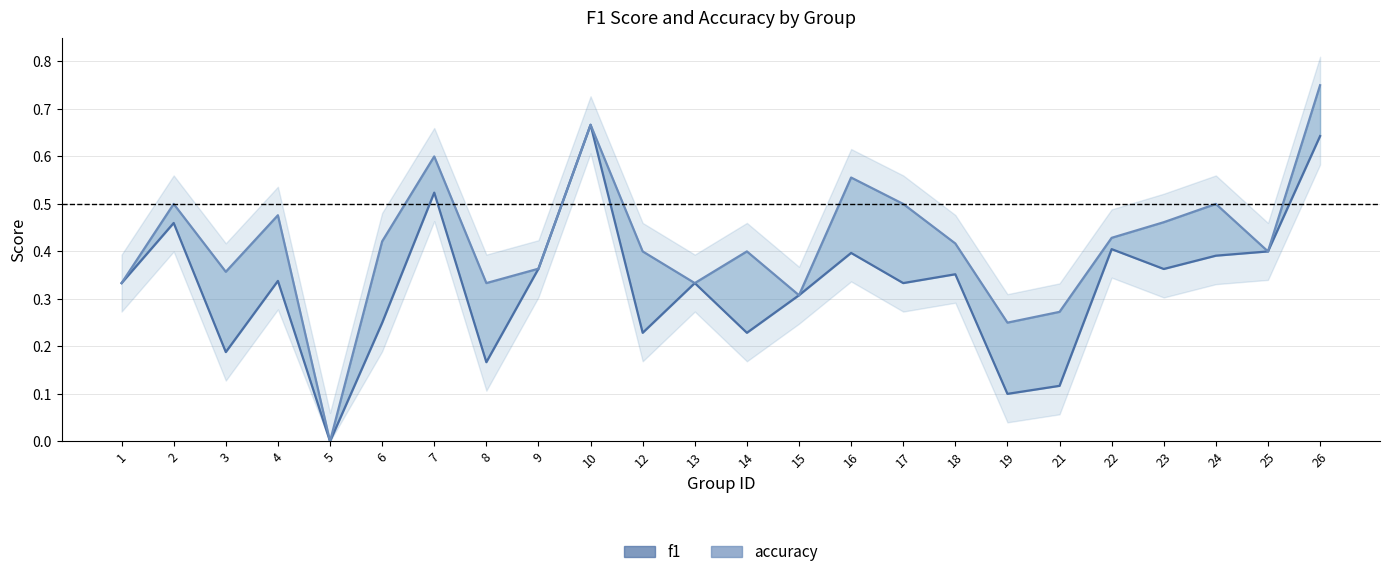

Where is f1 nearest to the value 0?

5